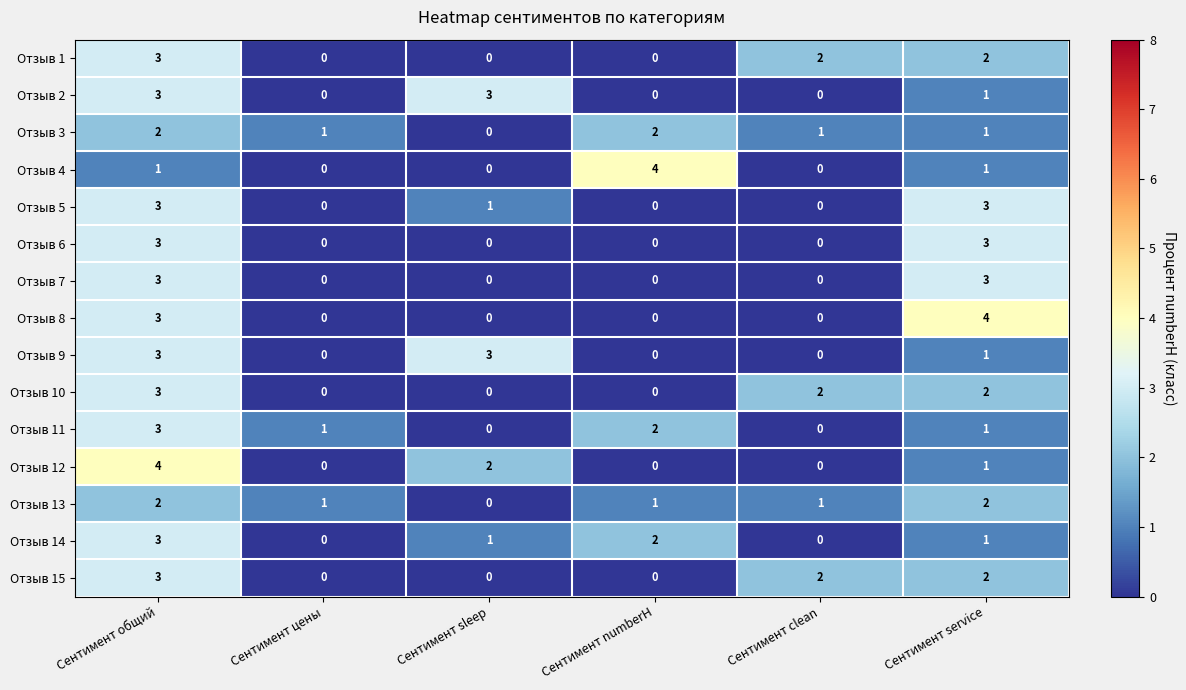

Count the Отзыв 13 values in the range 1 to 2.

5